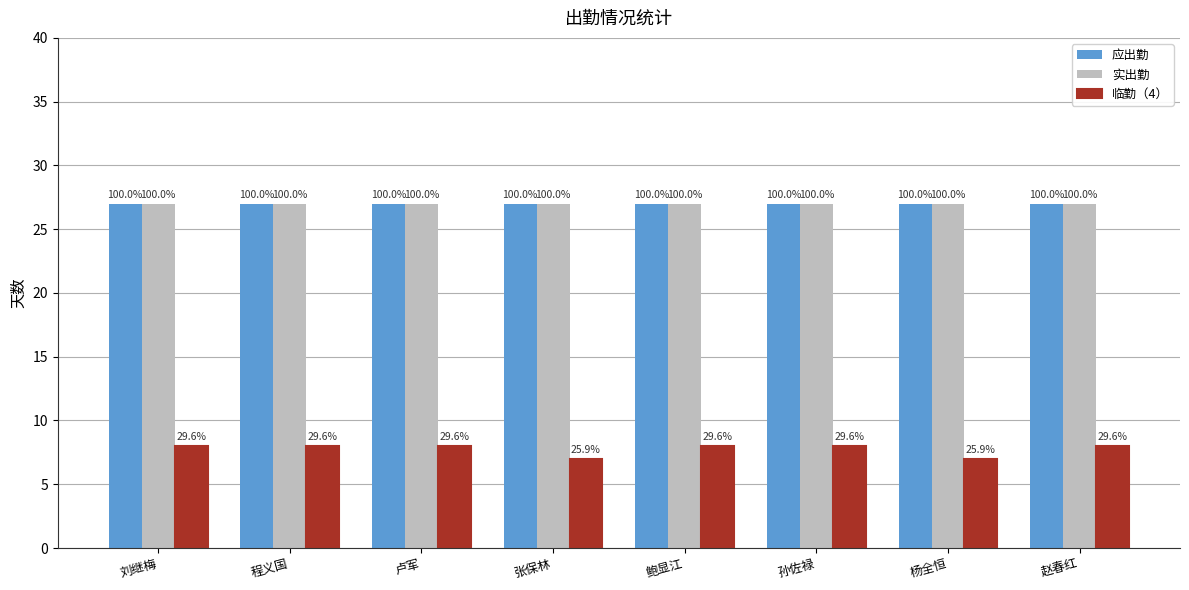

Rank the series at 程义国 from highest to lowest value.

应出勤, 实出勤, 临勤（4）